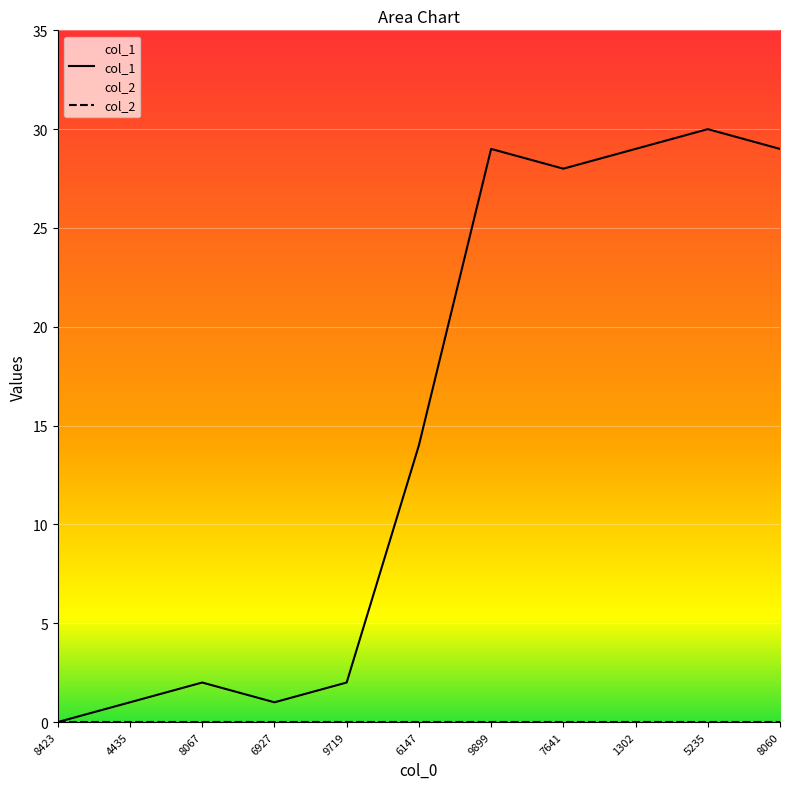

What is the difference between the maximum and minimum values?

30